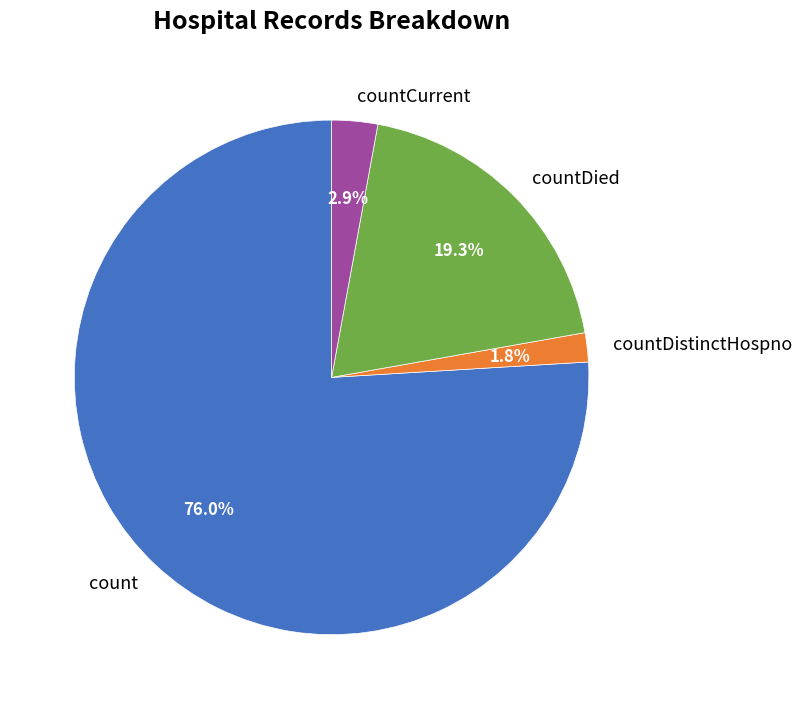

Between countDied and count, which is larger?

count